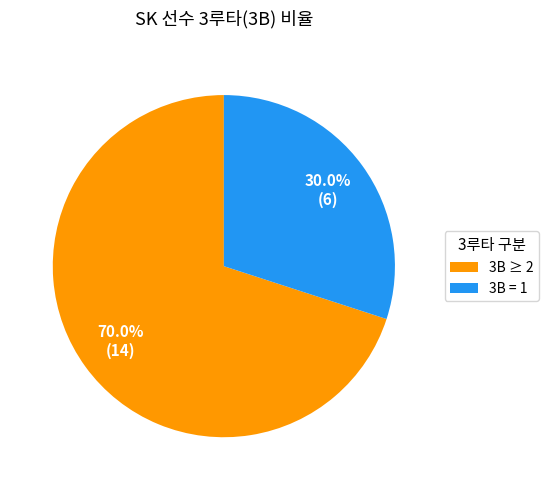

Combined, what portion of the pie is 3B ≥ 2 and 3B = 1?

100.0%